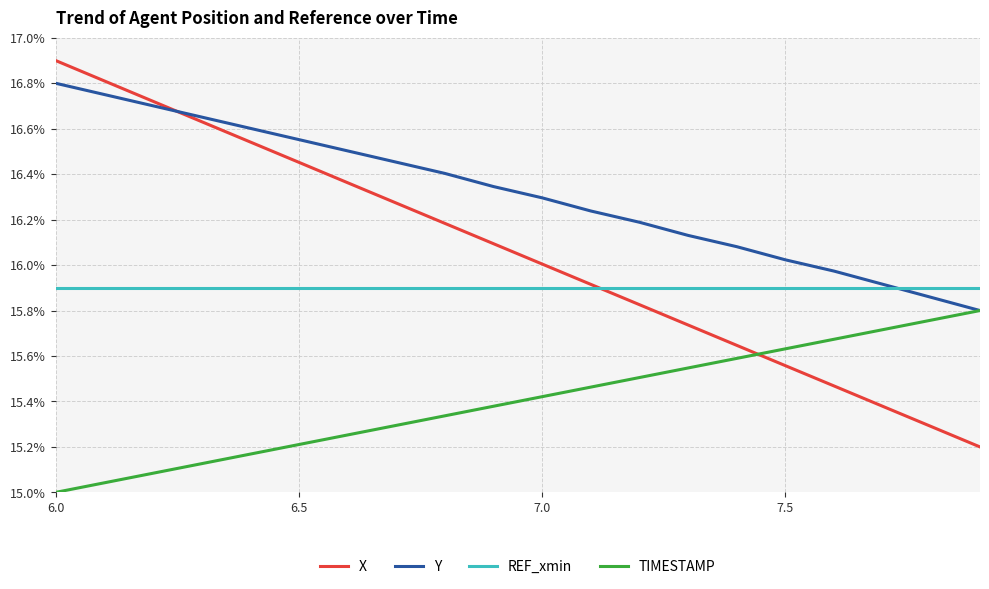

Which series has the largest range (max minus min)?

X